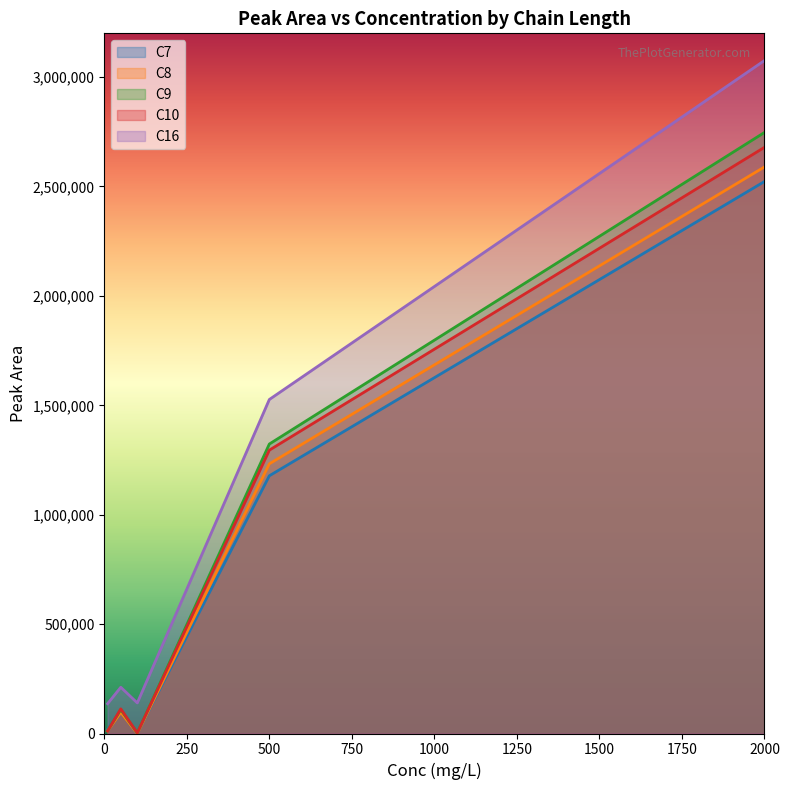

Between 10 and 50, which series saw the biggest shift?

C10